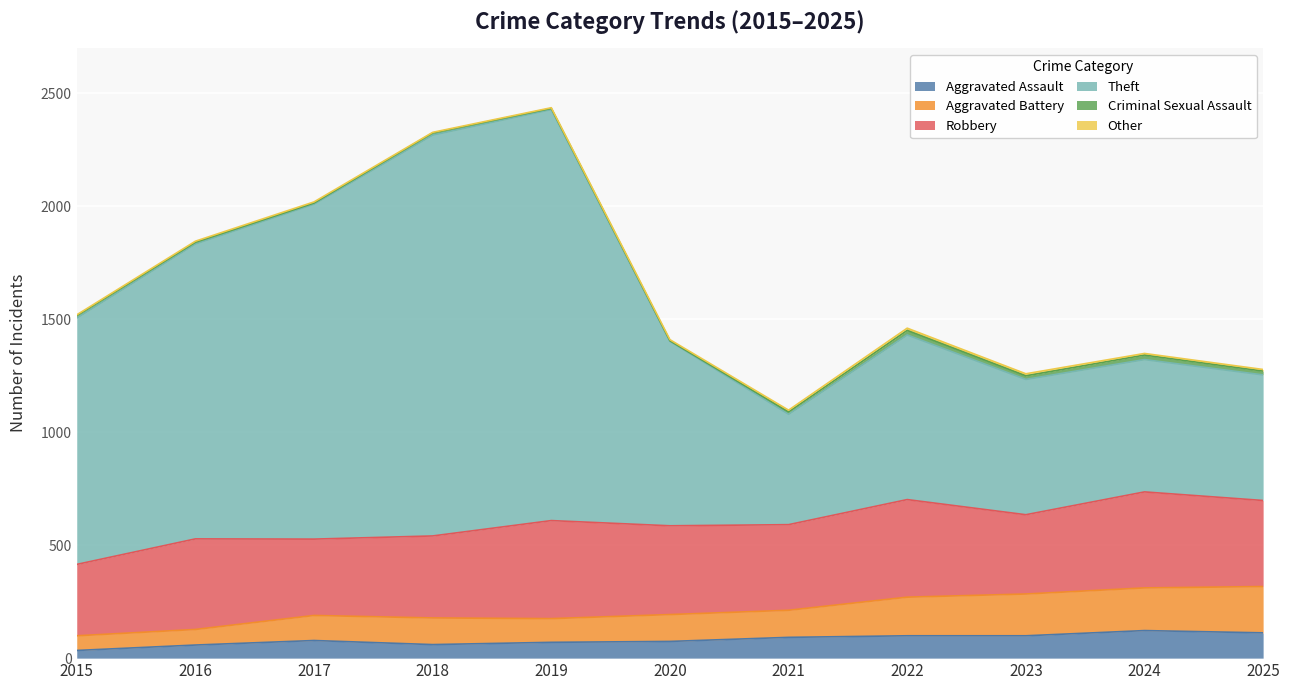

True or false: Theft and Aggravated Battery intersect in this chart.

False